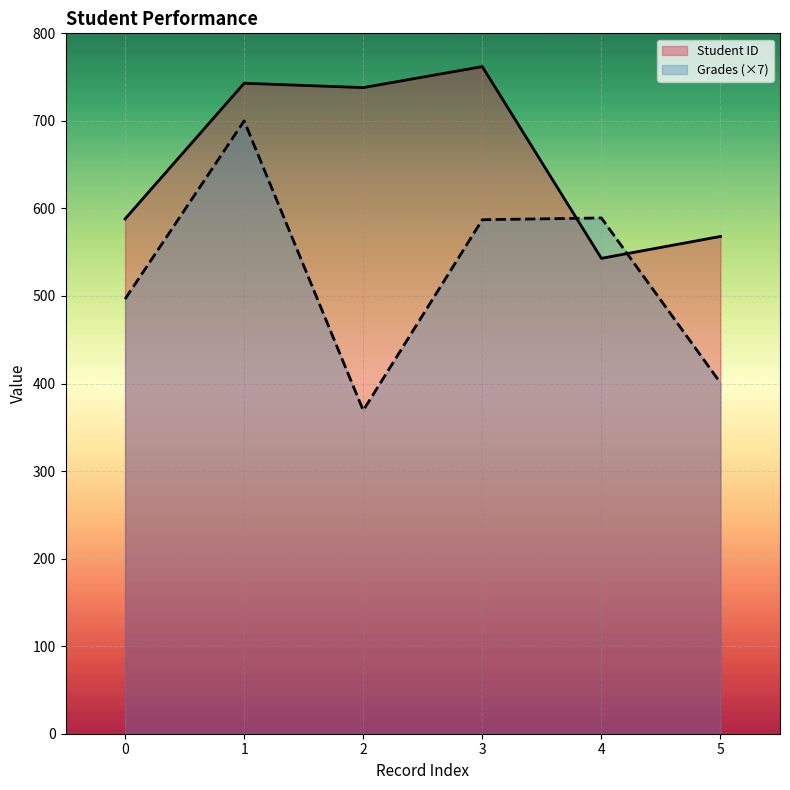

How many series are shown in this chart?

2